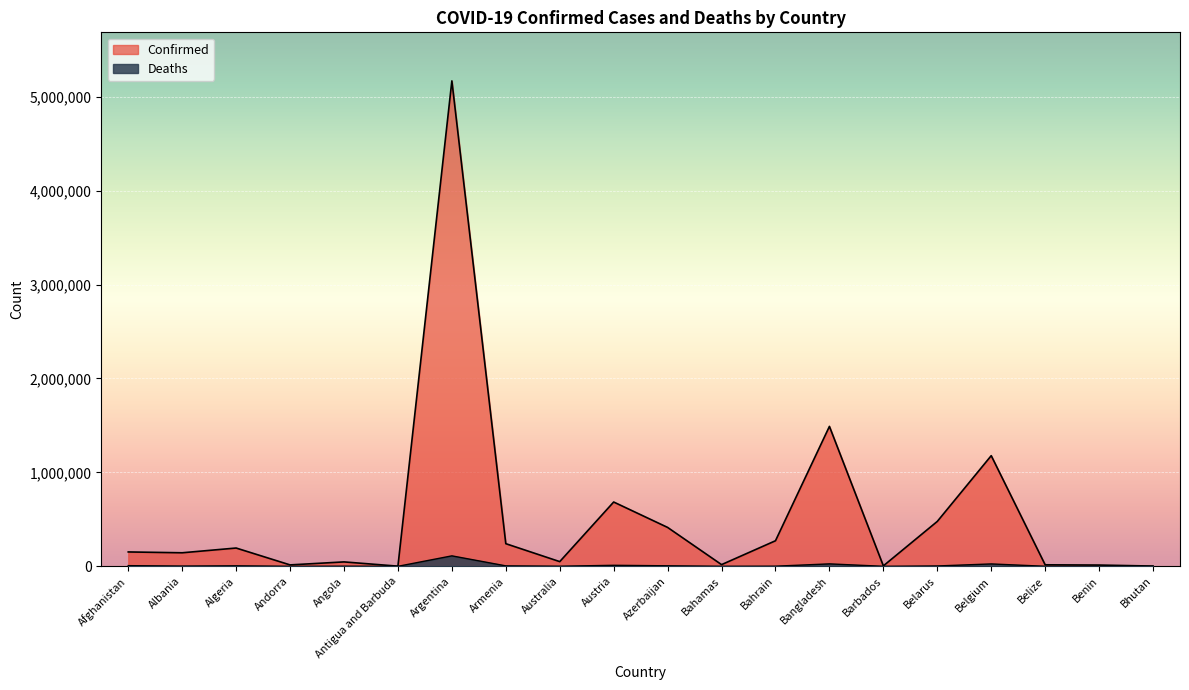

What is the spread (max minus min) of values at Belgium?

1152549